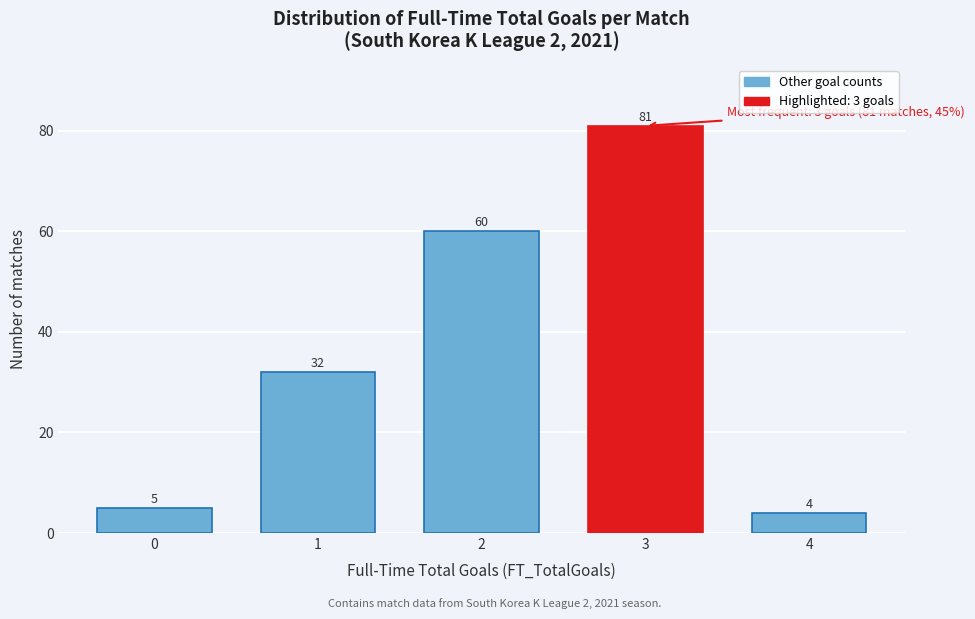

Reading left to right, what are all the values shown in this chart?

0=5	1=32	2=60	3=81	4=4